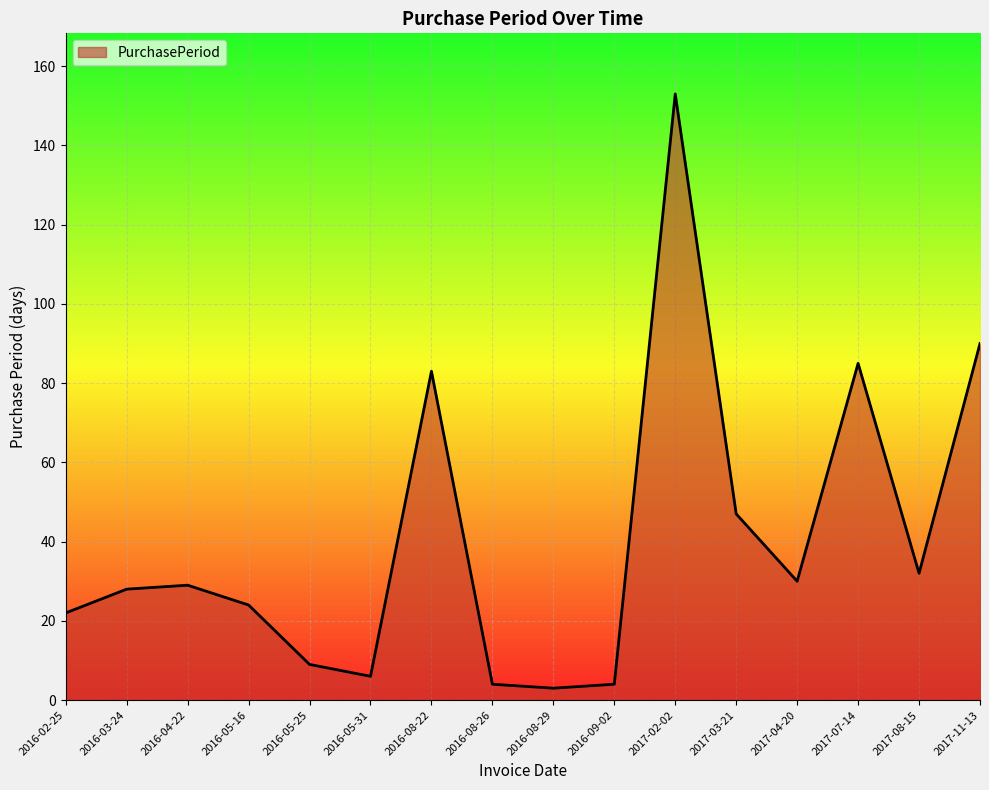

Count the number of data series in this chart.

1